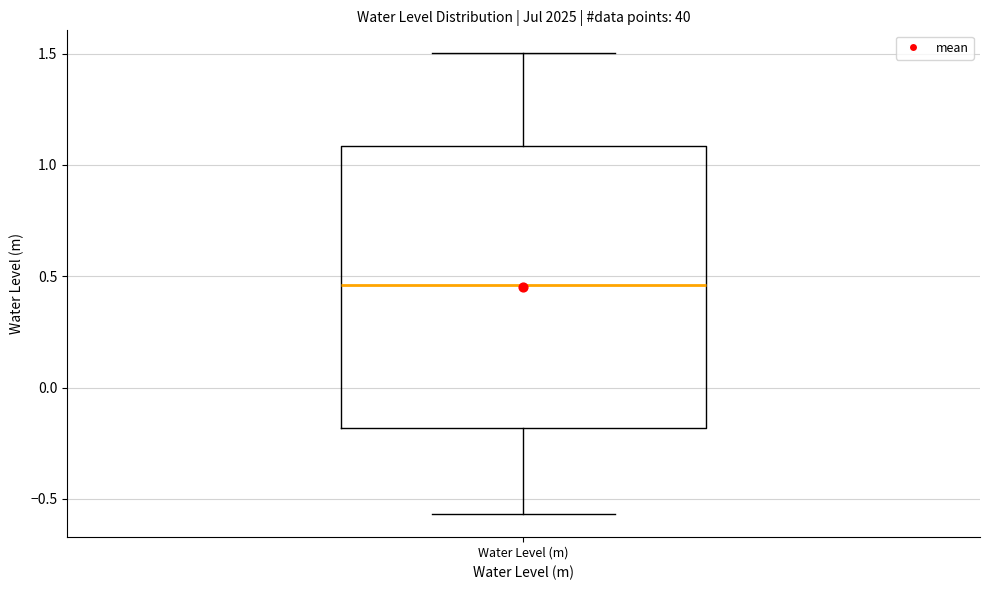

Read this box plot against the y-axis: the position of the median line, the range covered by the box, and the ends of both whiskers. The values are not printed on the chart, so give them approximately, as read against the axis.

median 0.45, box -0.20 to 1.10, whiskers -0.55 to 1.50